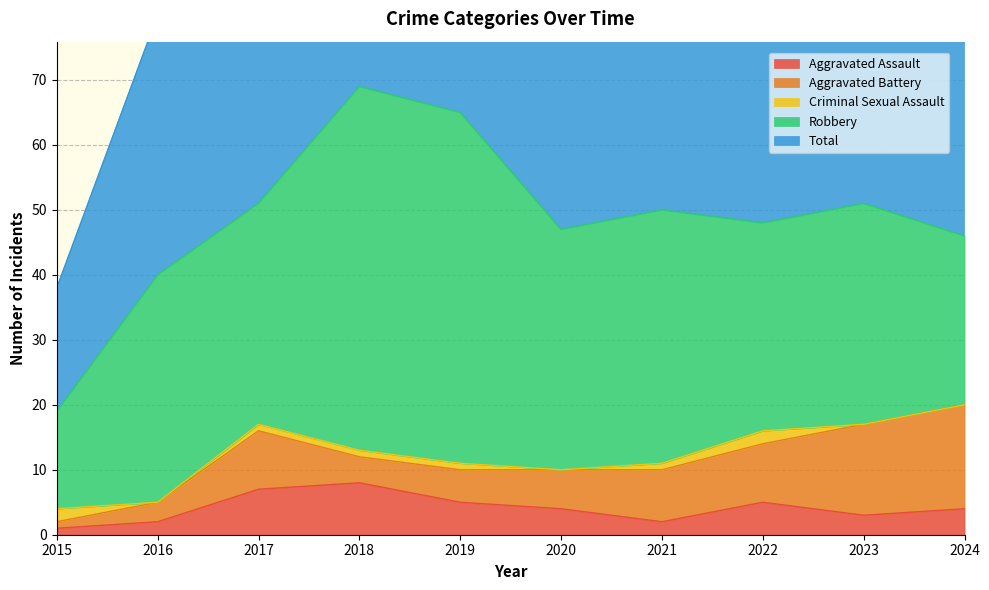

What is the difference between the Aggravated Battery values at 2018 and 2017?

5